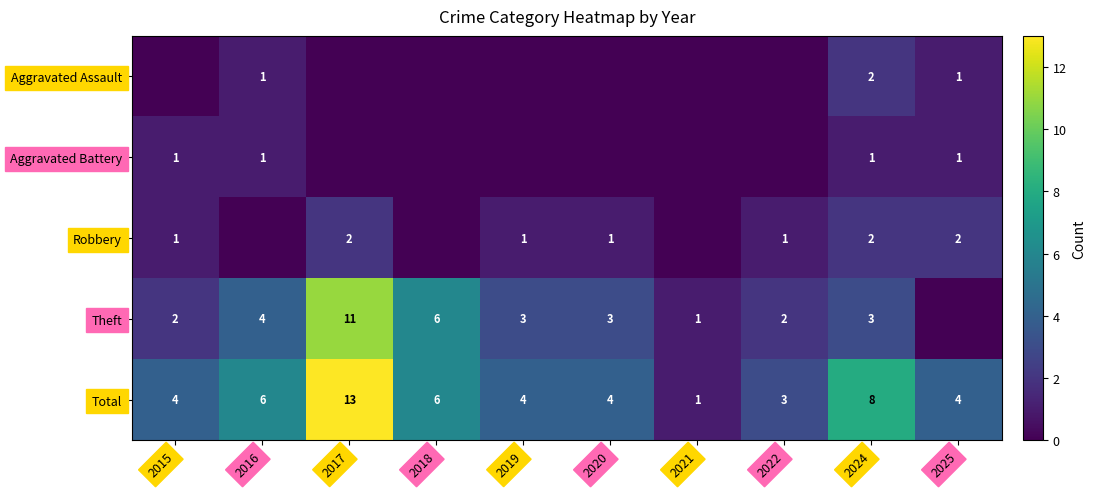

What is the highest value of the Total series?

13